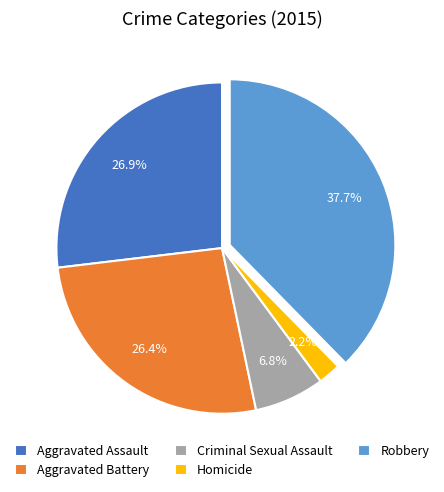

What is the largest slice in the pie chart?

Robbery